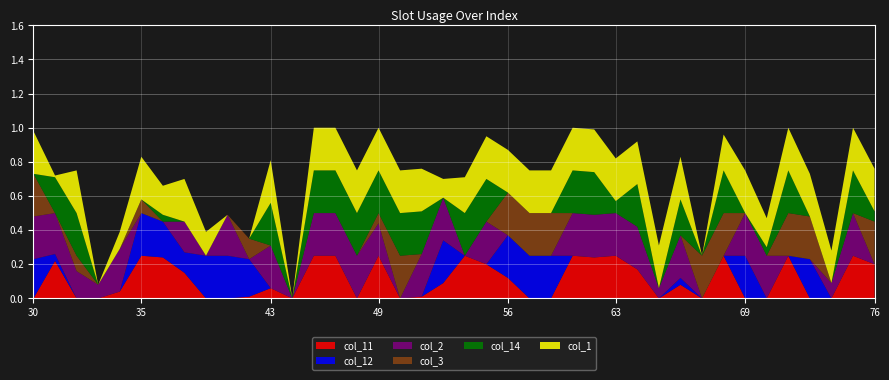

Reading left to right, extract all data points from this chart.

col_1: 30=0.2	31=0.0	32=0.2	33=0.0	34=0.1	35=0.2	36=0.2	37=0.2	38=0.1	41=0.0	42=0.0	43=0.2	44=0.0	45=0.2	46=0.2	48=0.2	49=0.2	50=0.2	51=0.2	52=0.1	53=0.2	54=0.2	56=0.2	57=0.2	58=0.2	59=0.2	62=0.2	63=0.2	64=0.2	65=0.2	66=0.2	67=0.0	68=0.2	69=0.2	70=0.2	71=0.2	73=0.2	74=0.2	75=0.2	76=0.2
col_2: 30=0.2	31=0.2	32=0.2	33=0.1	34=0.2	35=0.0	36=0.0	37=0.2	38=0.0	41=0.2	42=0.0	43=0.2	44=0.0	45=0.2	46=0.2	48=0.2	49=0.2	50=0.0	51=0.2	52=0.2	53=0.0	54=0.2	56=0.0	57=0.0	58=0.0	59=0.2	62=0.2	63=0.2	64=0.2	65=0.1	66=0.2	67=0.0	68=0.0	69=0.2	70=0.2	71=0.0	73=0.0	74=0.1	75=0.2	76=0.0
col_3: 30=0.2	31=0.0	32=0.1	33=0.0	34=0.0	35=0.1	36=0.0	37=0.0	38=0.0	41=0.0	42=0.1	43=0.0	44=0.0	45=0.0	46=0.0	48=0.0	49=0.1	50=0.2	51=0.0	52=0.0	53=0.0	54=0.0	56=0.2	57=0.2	58=0.2	59=0.0	62=0.0	63=0.0	64=0.0	65=0.0	66=0.0	67=0.2	68=0.2	69=0.0	70=0.0	71=0.2	73=0.2	74=0.0	75=0.0	76=0.2
col_11: 30=0.0	31=0.2	32=0.0	33=0.0	34=0.0	35=0.2	36=0.2	37=0.1	38=0.0	41=0.0	42=0.0	43=0.1	44=0.0	45=0.2	46=0.2	48=0.0	49=0.2	50=0.0	51=0.0	52=0.1	53=0.2	54=0.2	56=0.1	57=0.0	58=0.0	59=0.2	62=0.2	63=0.2	64=0.2	65=0.0	66=0.1	67=0.0	68=0.2	69=0.0	70=0.0	71=0.2	73=0.0	74=0.0	75=0.2	76=0.2
col_12: 30=0.2	31=0.0	32=0.0	33=0.0	34=0.0	35=0.2	36=0.2	37=0.1	38=0.2	41=0.2	42=0.2	43=0.0	44=0.0	45=0.0	46=0.0	48=0.0	49=0.0	50=0.0	51=0.0	52=0.2	53=0.0	54=0.0	56=0.2	57=0.2	58=0.2	59=0.0	62=0.0	63=0.0	64=0.0	65=0.0	66=0.0	67=0.0	68=0.0	69=0.2	70=0.0	71=0.0	73=0.2	74=0.0	75=0.0	76=0.0
col_14: 30=0.0	31=0.2	32=0.2	33=0.0	34=0.0	35=0.0	36=0.0	37=0.0	38=0.0	41=0.0	42=0.0	43=0.2	44=0.0	45=0.2	46=0.2	48=0.2	49=0.2	50=0.2	51=0.2	52=0.0	53=0.2	54=0.2	56=0.0	57=0.0	58=0.0	59=0.2	62=0.2	63=0.1	64=0.2	65=0.0	66=0.2	67=0.0	68=0.2	69=0.0	70=0.1	71=0.2	73=0.0	74=0.0	75=0.2	76=0.1